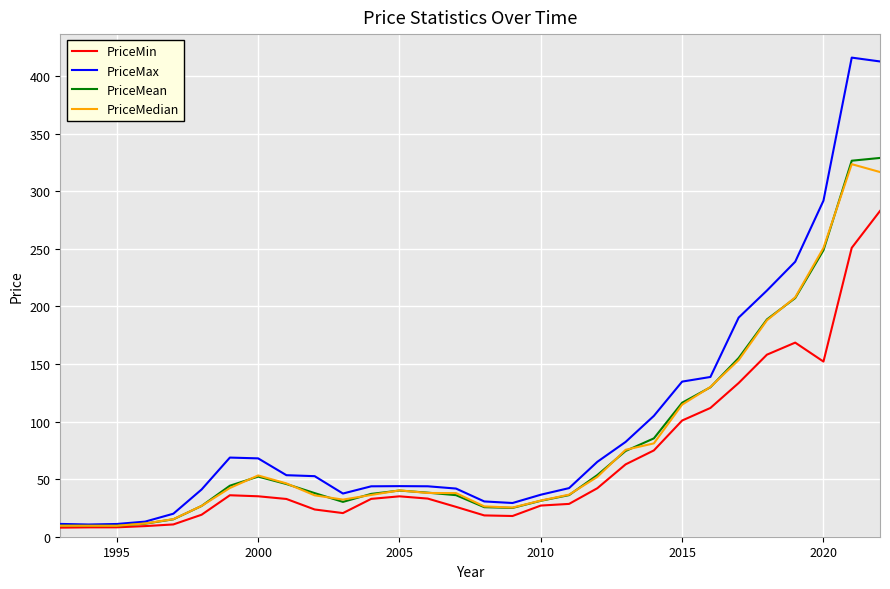

What is the greatest value displayed?

416.2